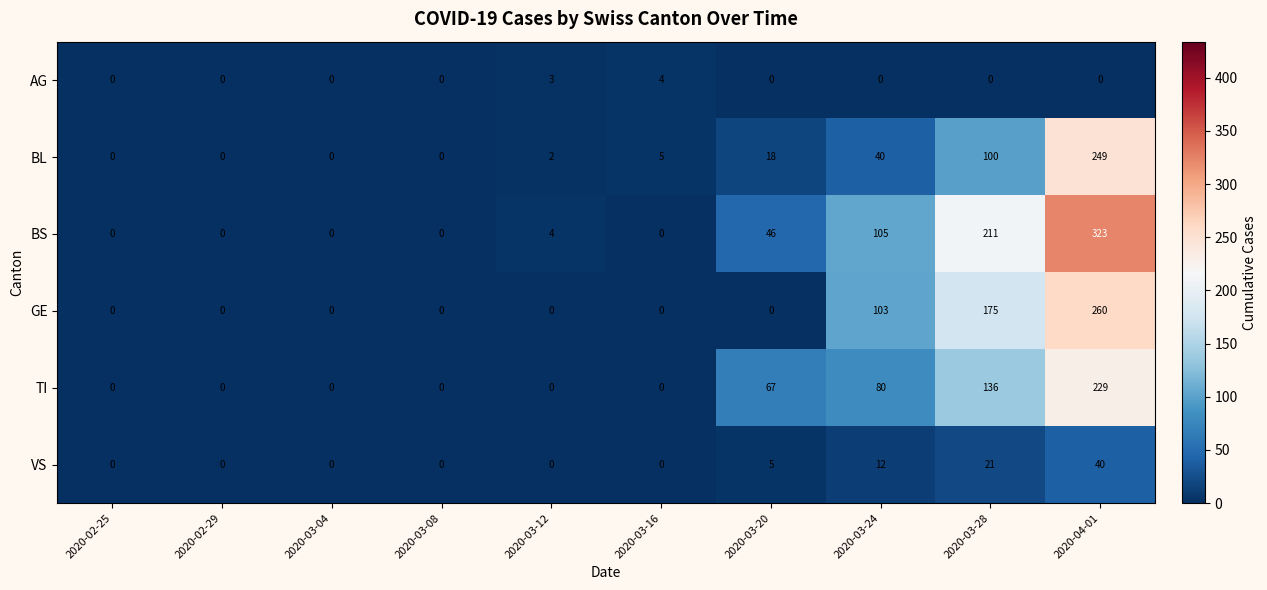

List the series in order of their peak value, lowest first.

AG, VS, TI, BL, GE, BS